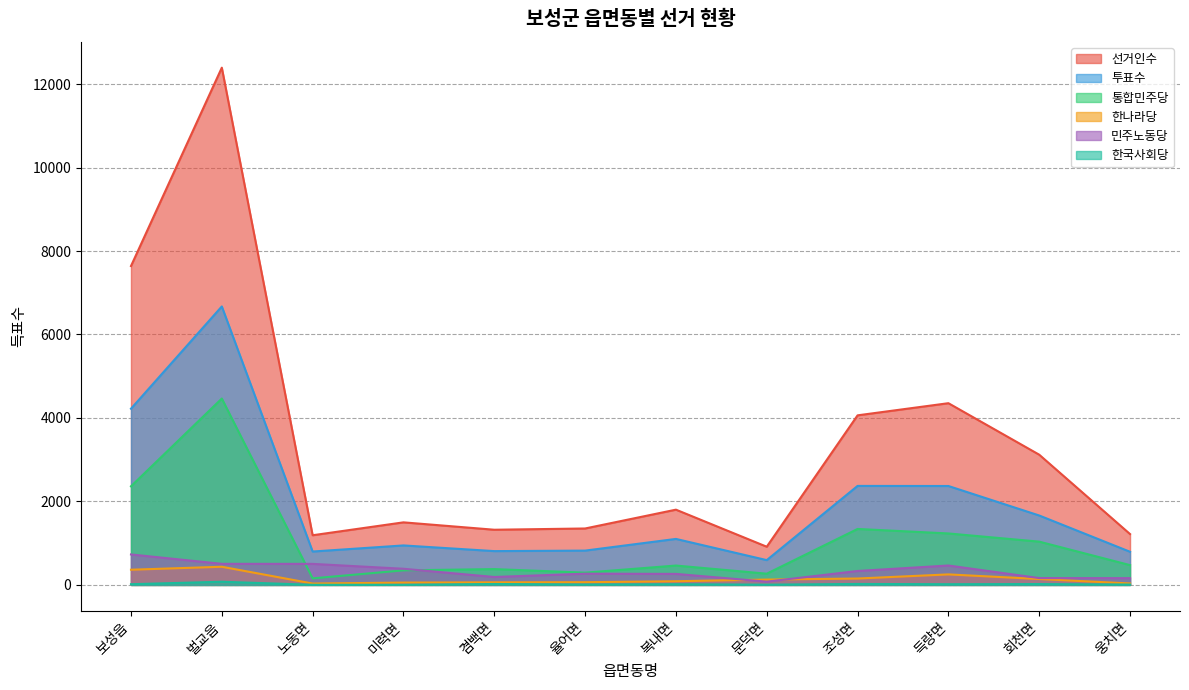

Where is the first local minimum for 한나라당?

노동면